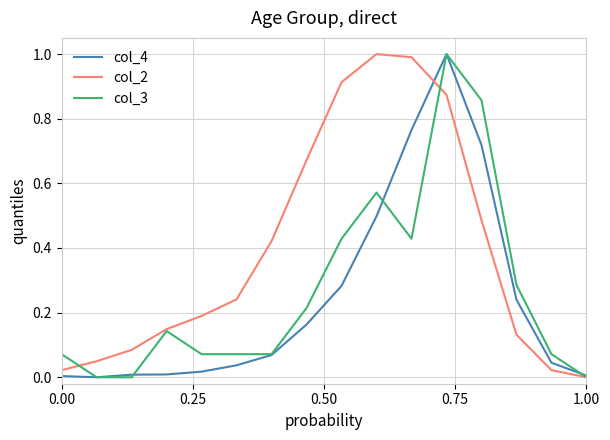

How many lines are shown in the chart?

3